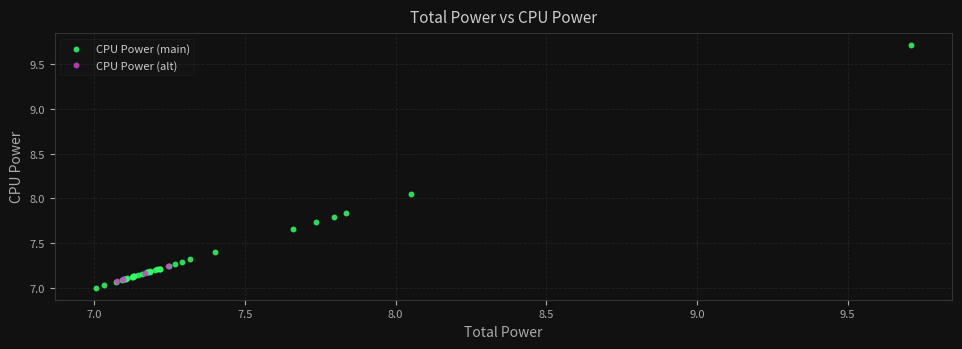

Which series contains the lowest Y value?

CPU Power (main)